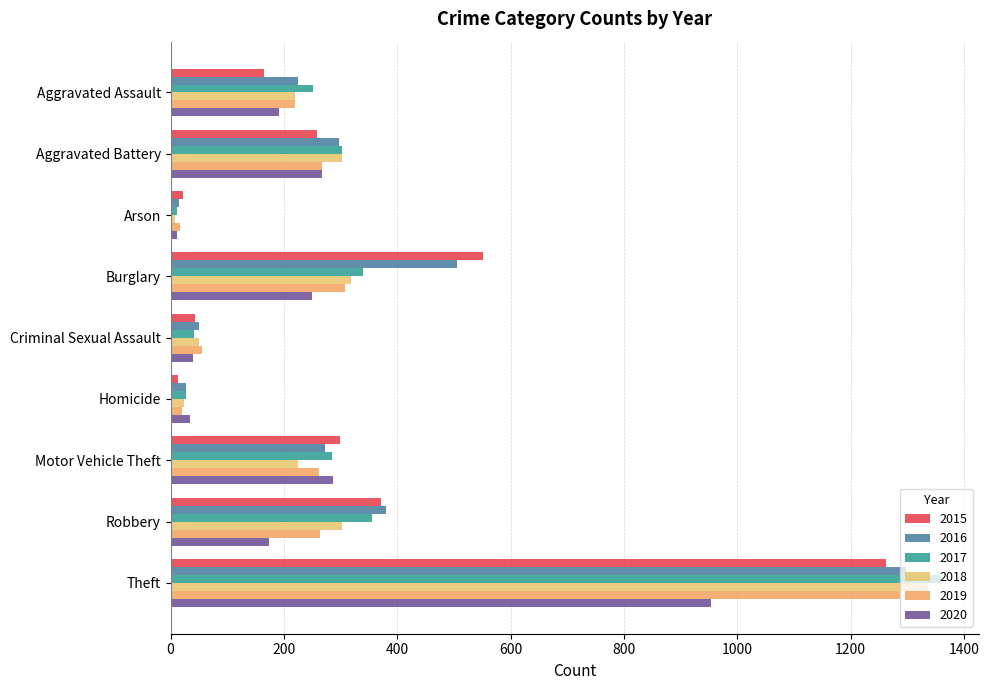

What is the difference between the second highest and second lowest values in the 2019 series?

287